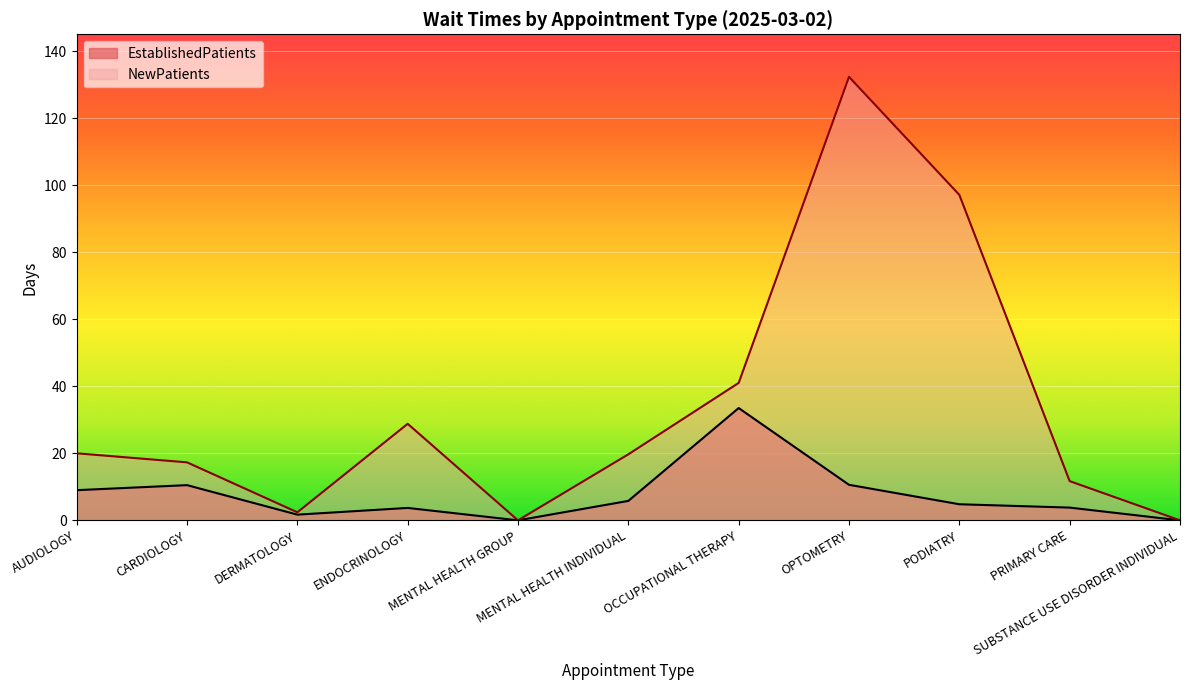

List the series in order of their overall mean, highest first.

NewPatients, EstablishedPatients